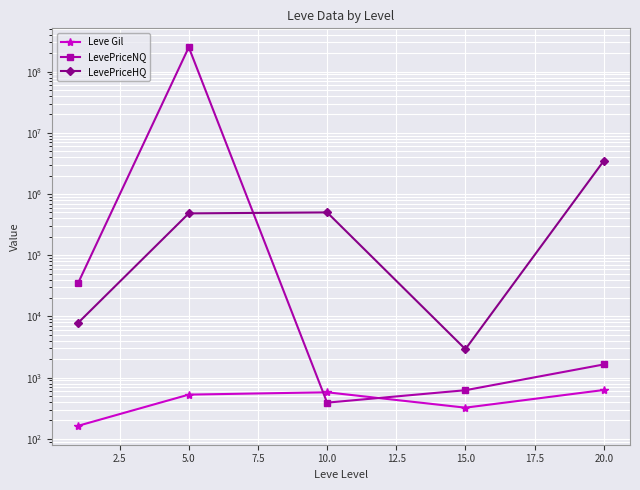

What is the value of the LevePriceHQ point at the 2nd from the left?

483027.3